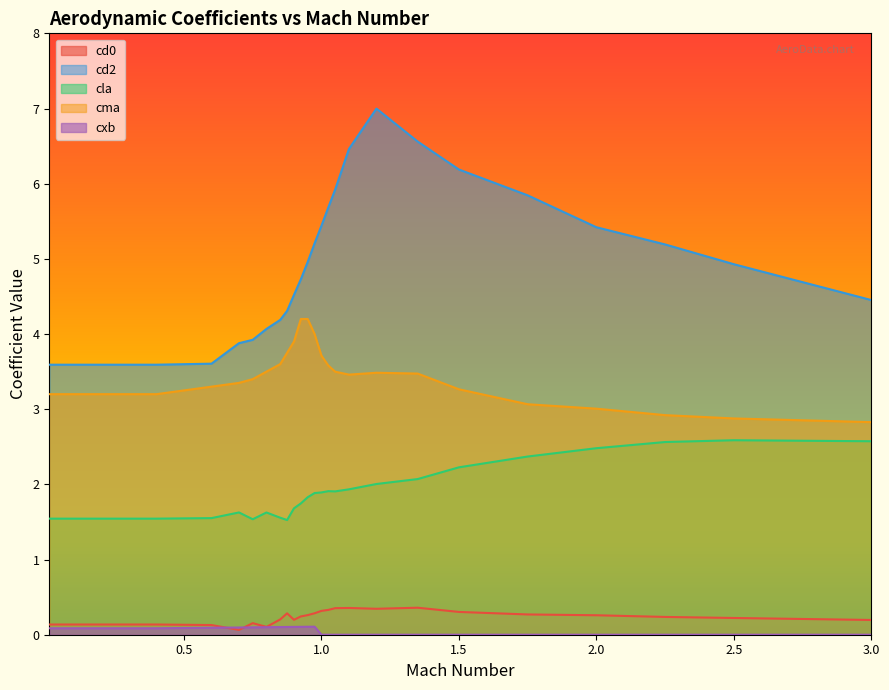

True or false: cd2 has more than 2 interior local peaks.

False